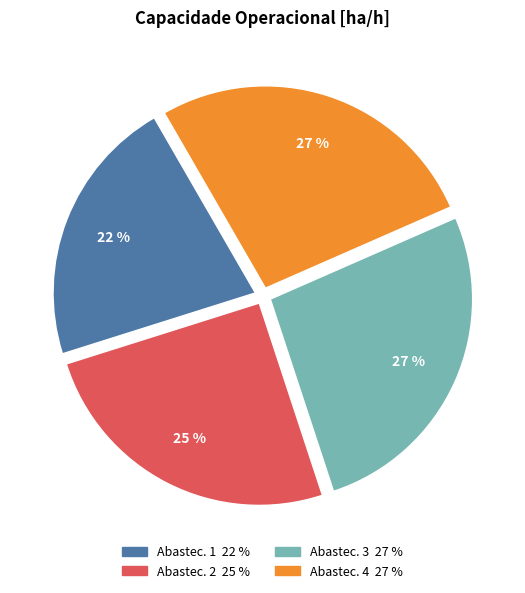

To the nearest percent, what is the difference between the largest and smallest slice percentages?

5%